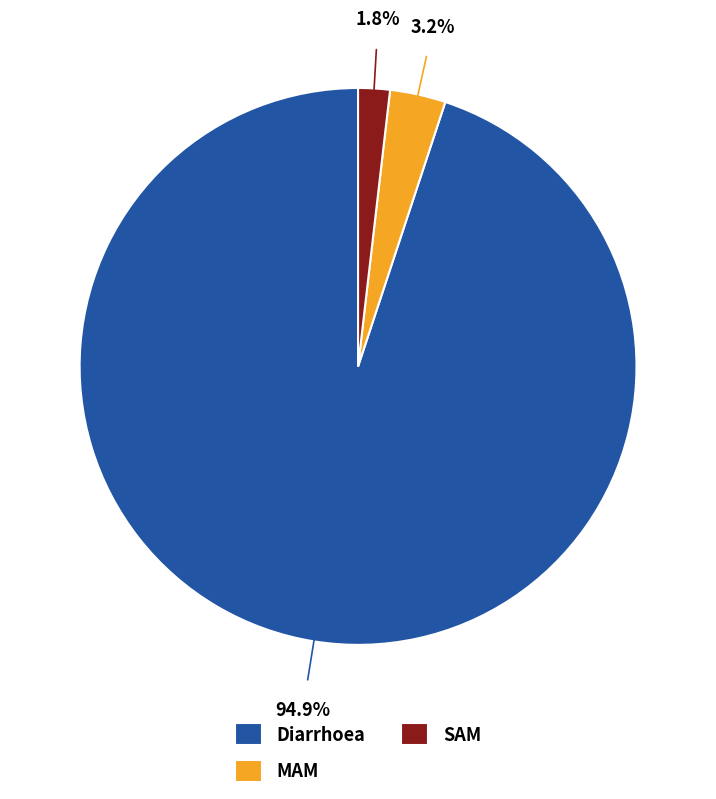

Is it true that SAM is 13% of the pie?

False